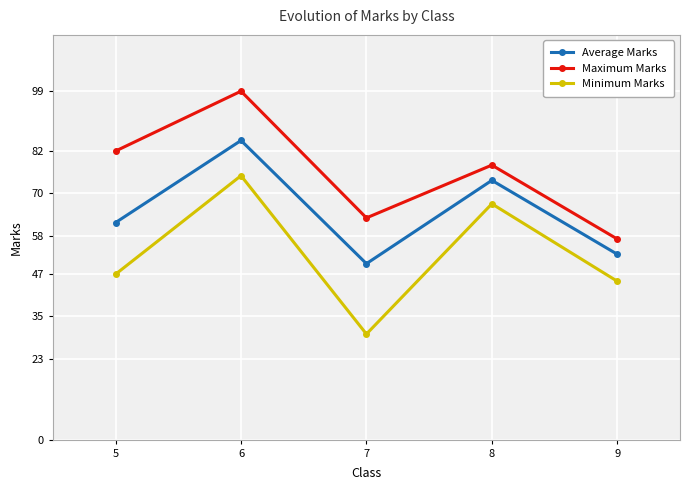

True or false: Average Marks and Minimum Marks cross at least once.

False